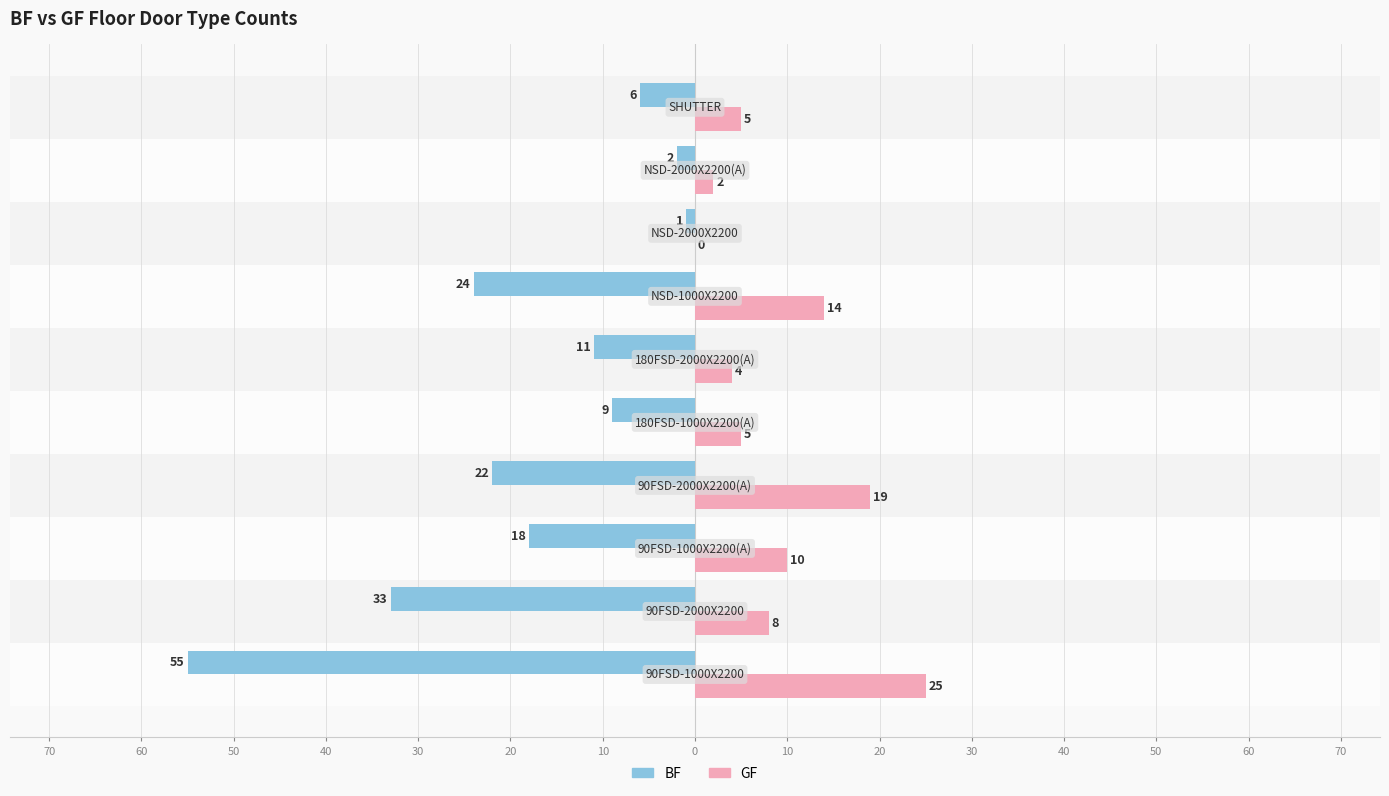

Reading right to left, list all the values displayed in this chart.

BF: -6	-2	-1	-24	-11	-9	-22	-18	-33	-55
GF: 5	2	0	14	4	5	19	10	8	25